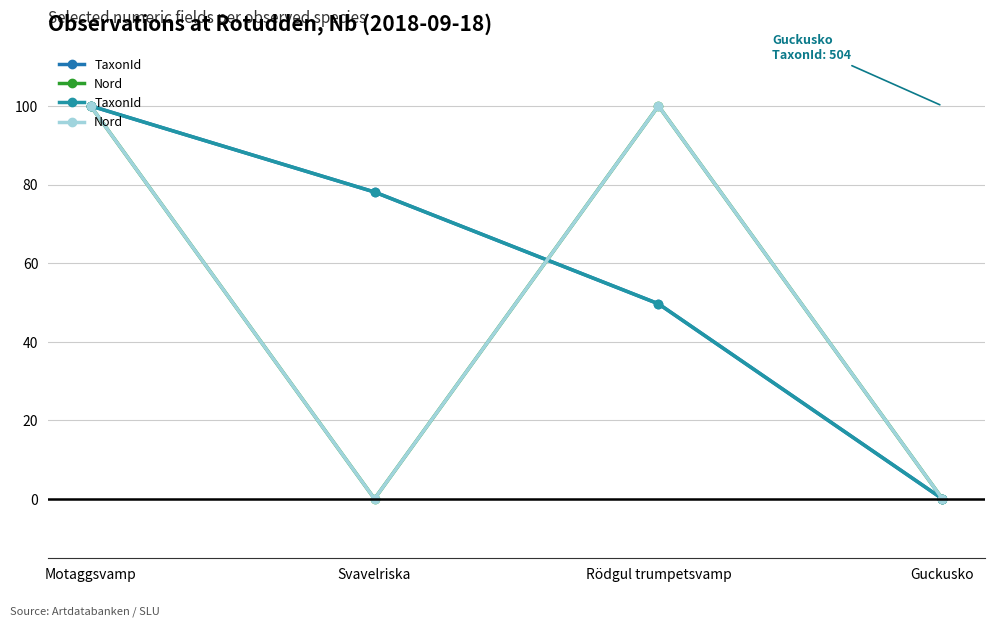

What is the label of the 4th point from the right?

Motaggsvamp